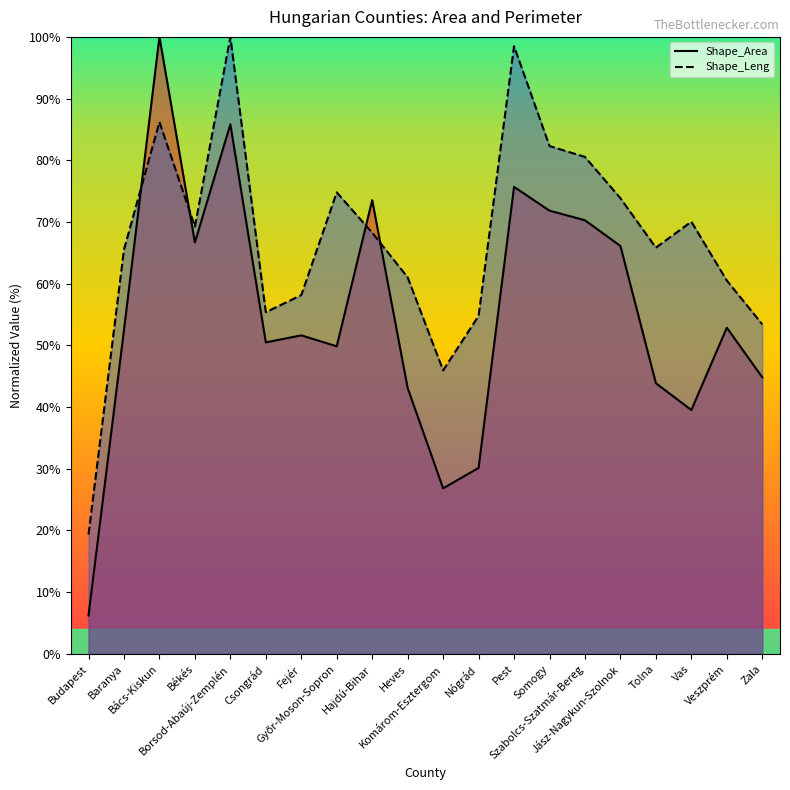

What is the difference between the highest and lowest values at Fejér?

6.5